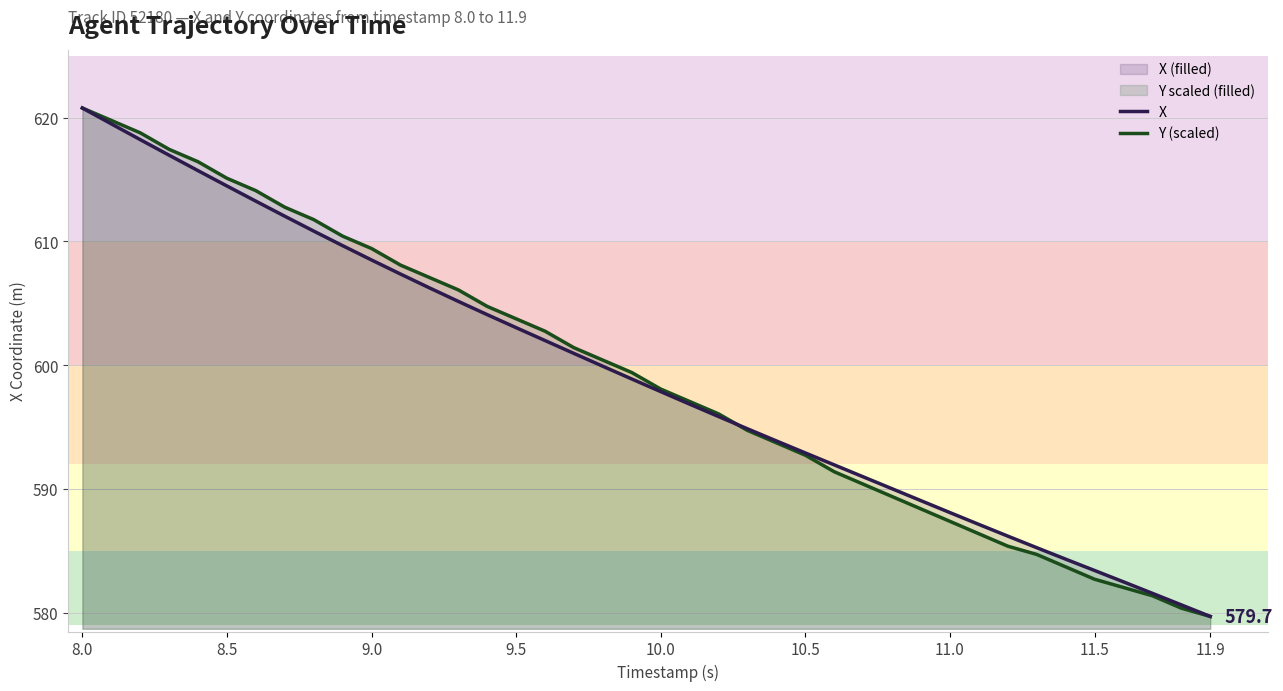

Which category has the highest value across all series?

8.0